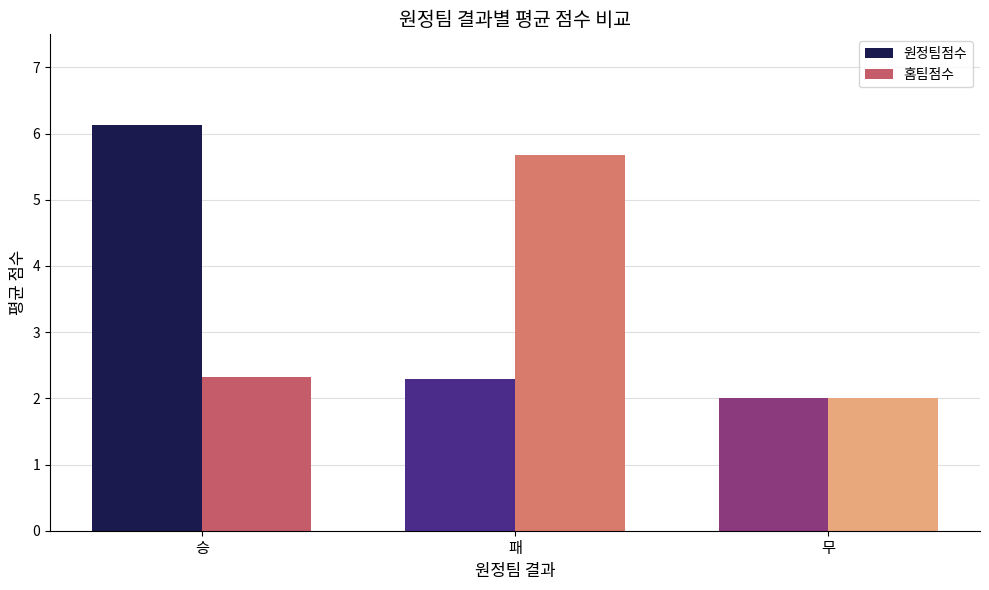

Read the 홈팀점수 value at 승.

2.3